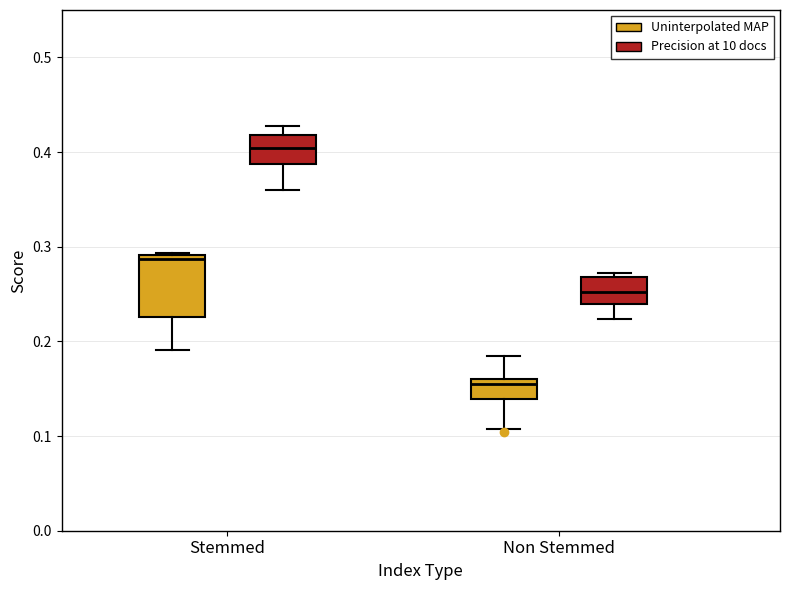

Which box is the tallest, from its lower edge to its upper edge?

Stemmed (Uninterpolated MAP)